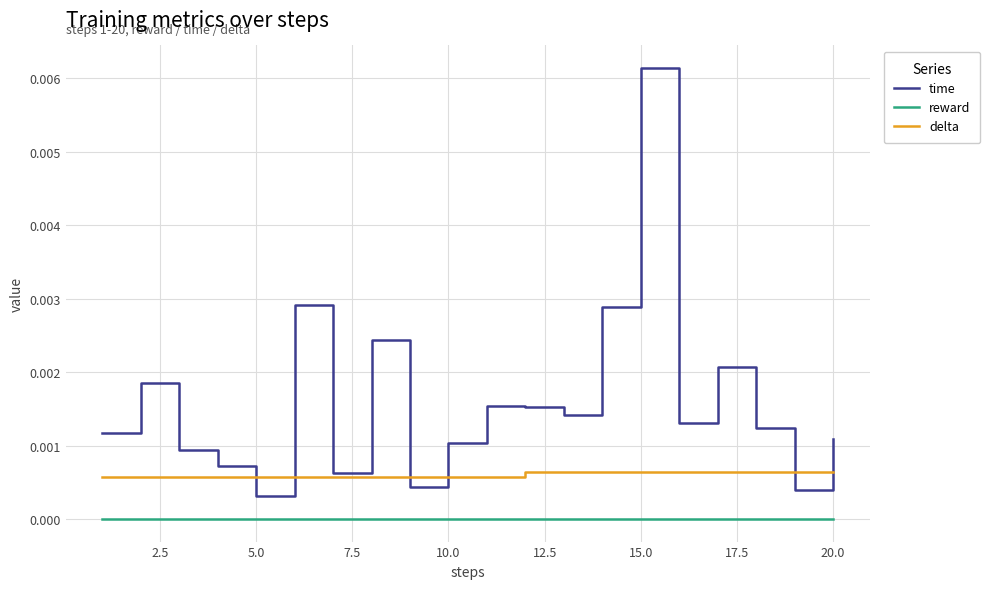

Is this an area chart (filled region under the line)?

No